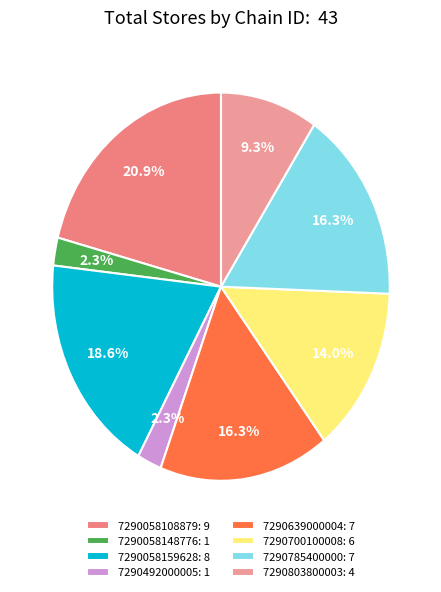

Approximately how many times larger is the value at 7290058108879 compared to 7290058159628?

1.1